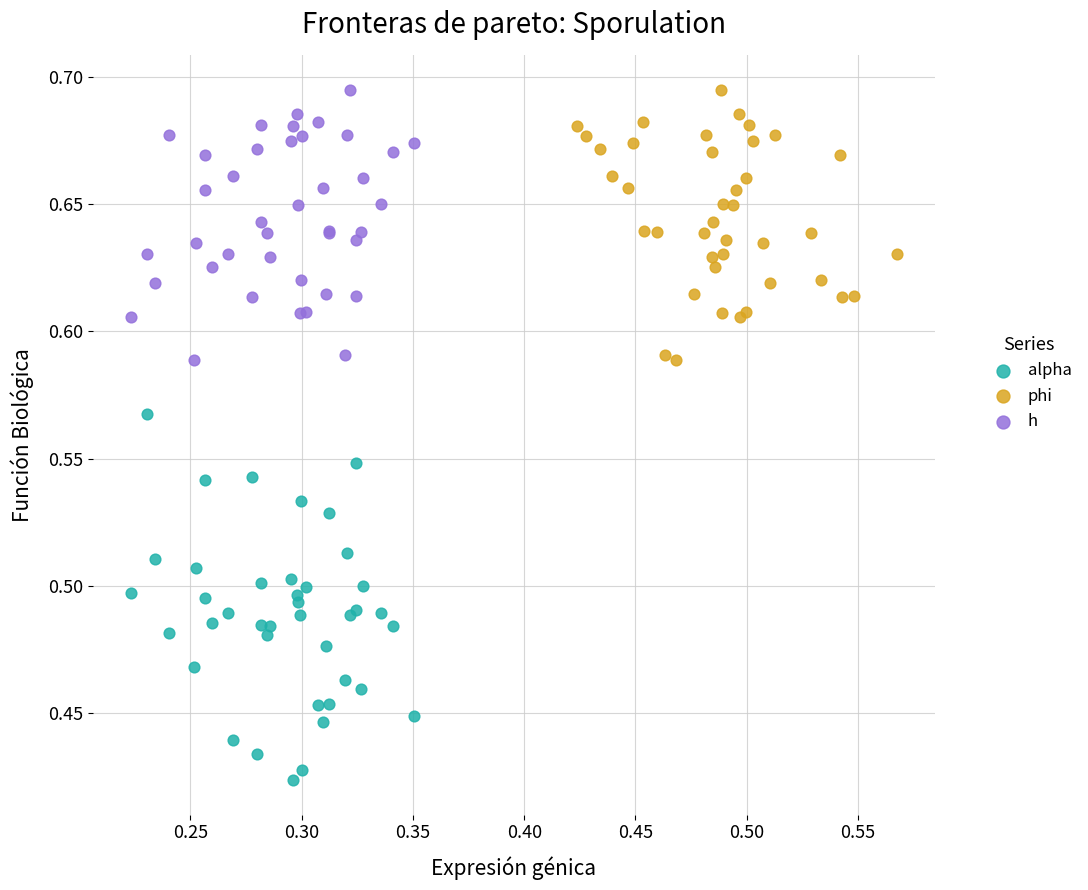

Which series has the largest Y range (max minus min)?

alpha